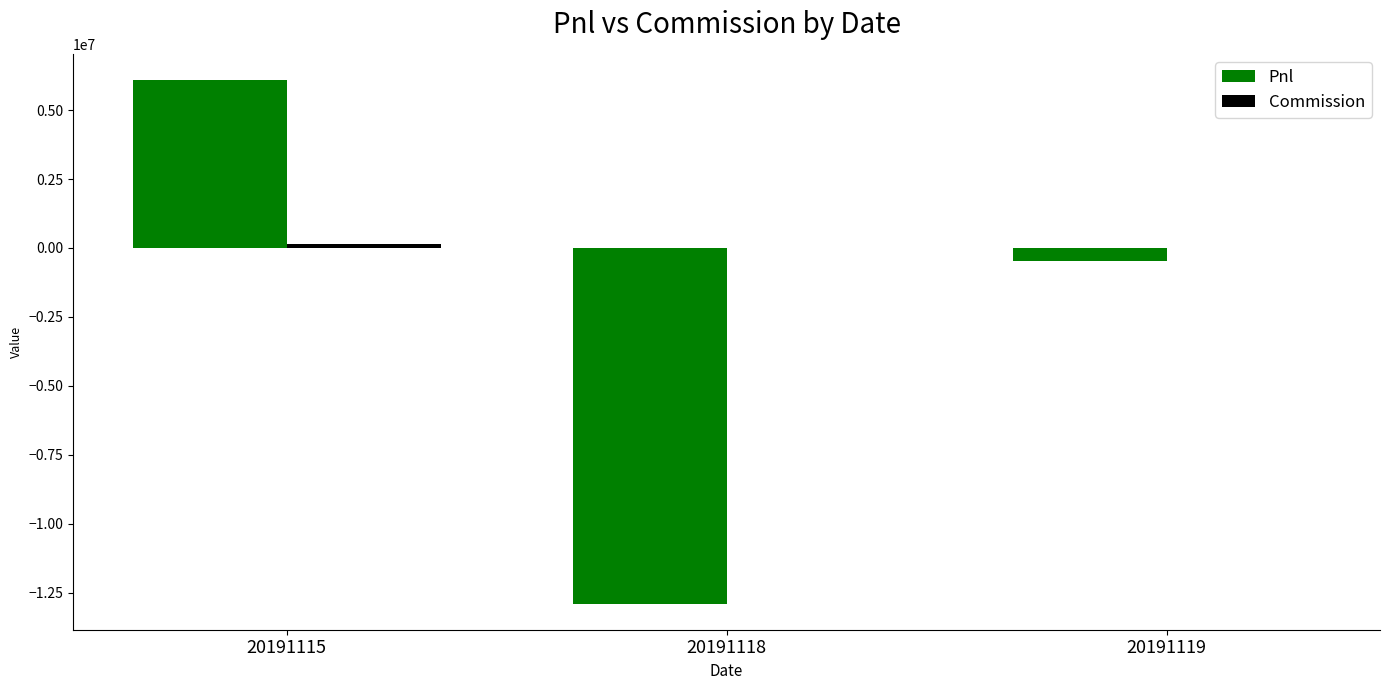

How many groups of bars are there?

3